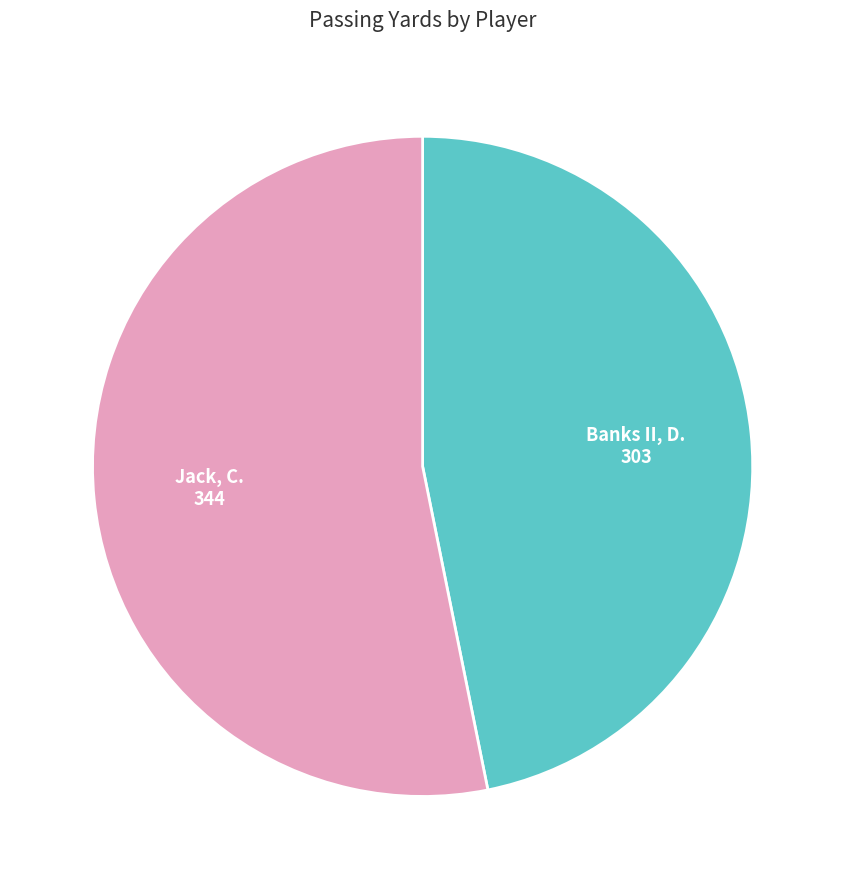

Which slice is the smallest?

Banks II, D.